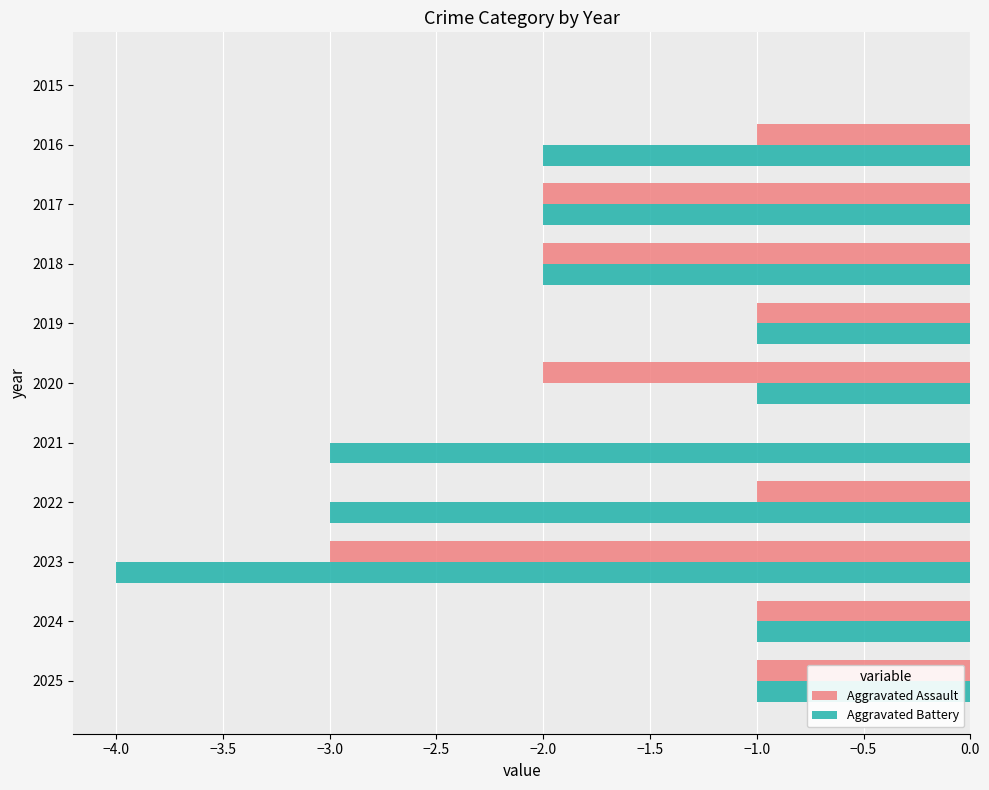

Count the number of categories in the chart.

11